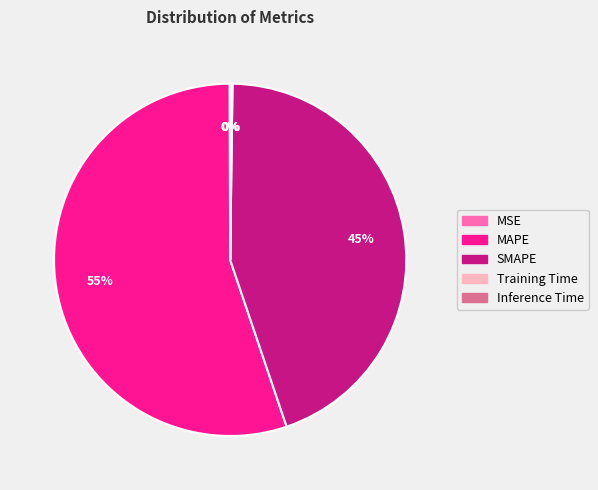

True or false: MAPE accounts for 48% of the total.

False